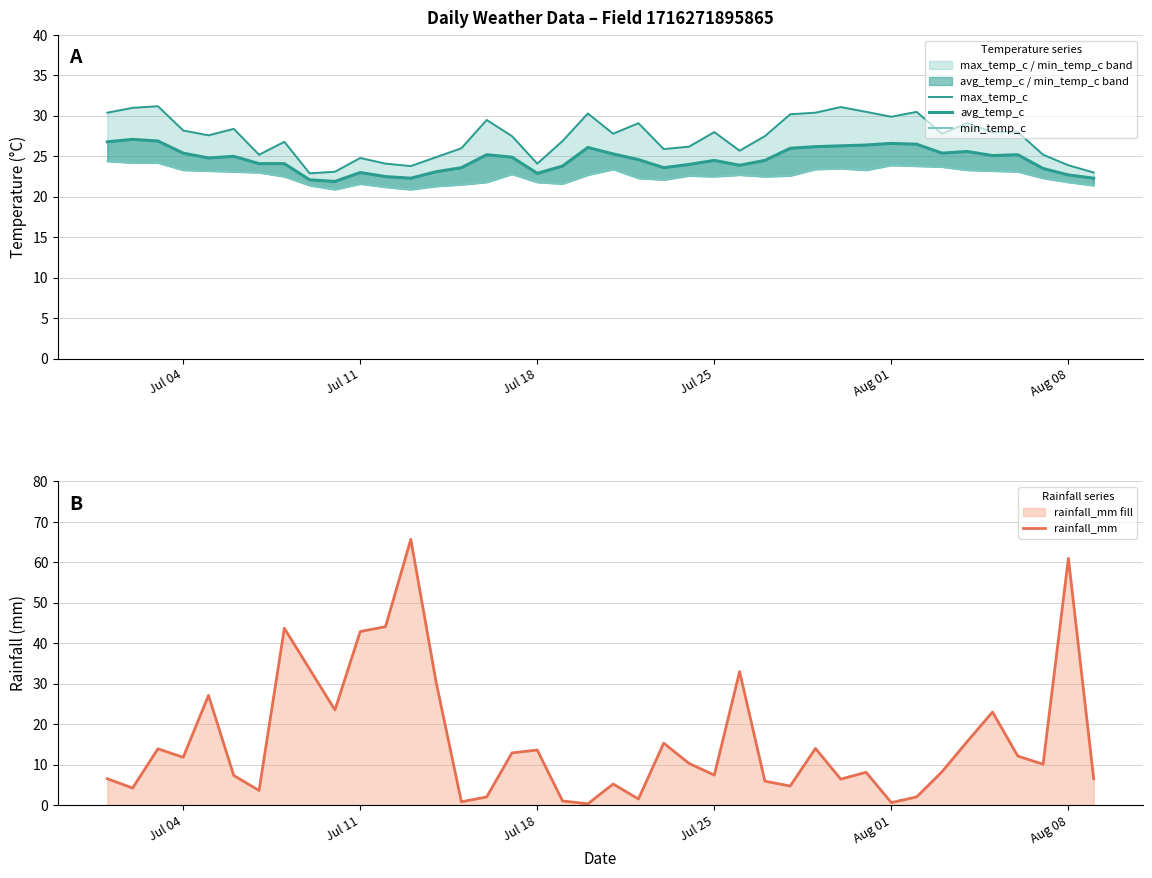

How many lines are shown in the chart?

4